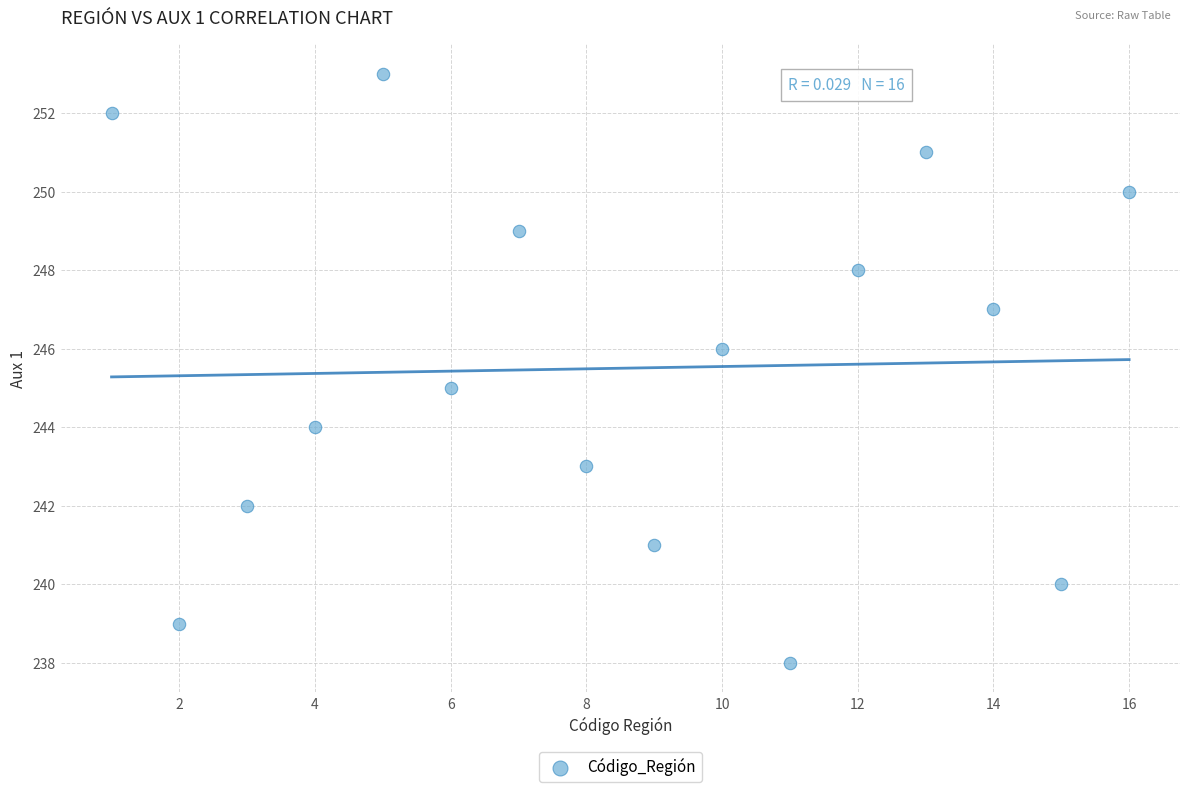

What is the range of Y values (max minus min)?

15